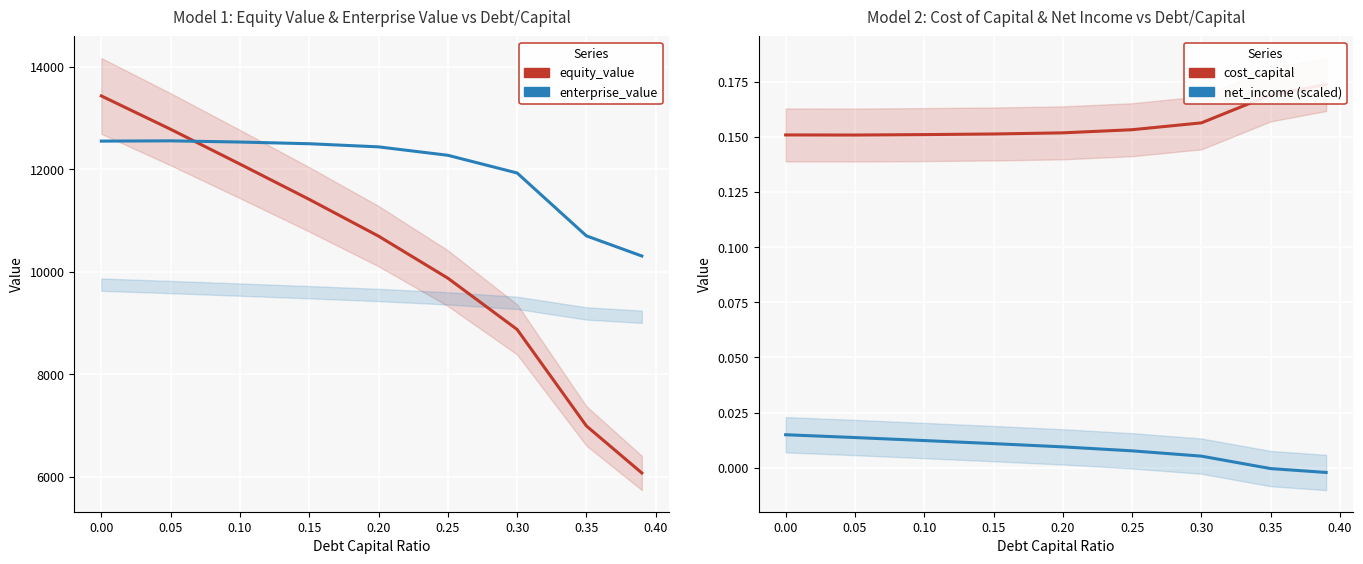

In cost_capital, how many points are lower than both neighbors (excluding endpoints)?

1